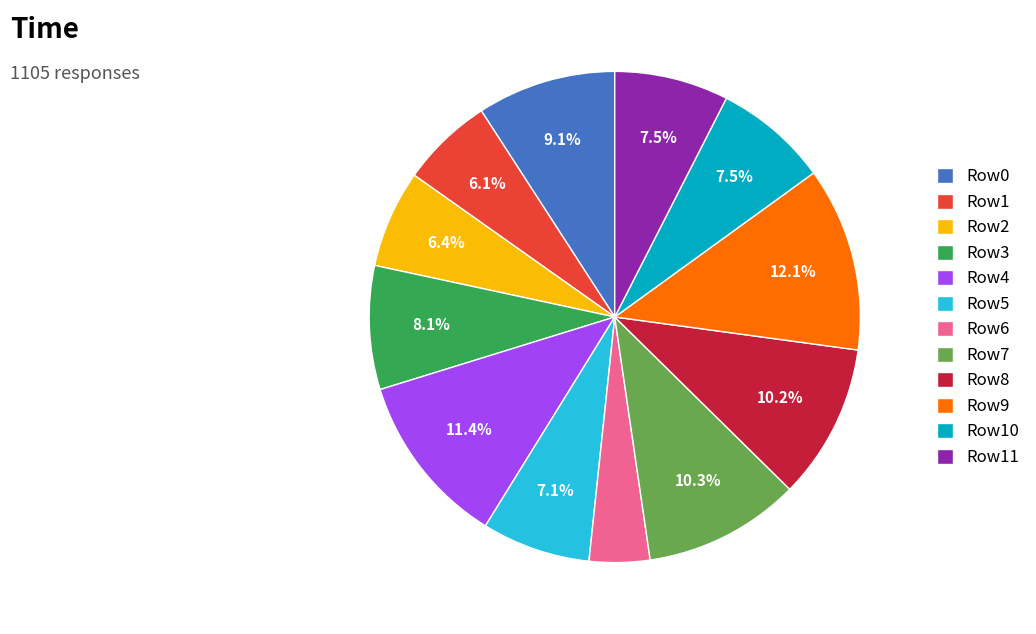

Which slice is the largest?

Row9